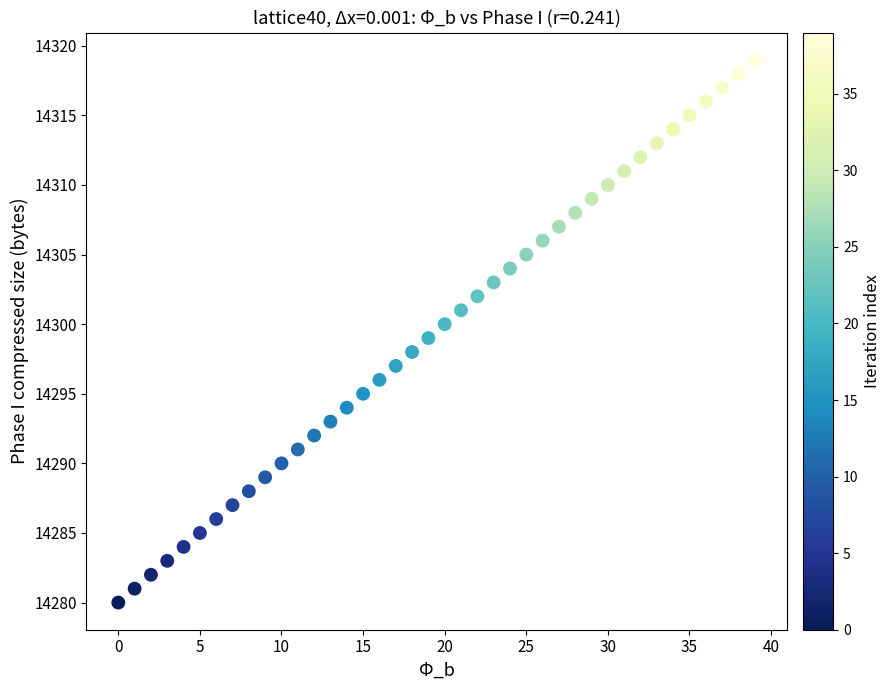

What is the range of Y values (max minus min)?

39